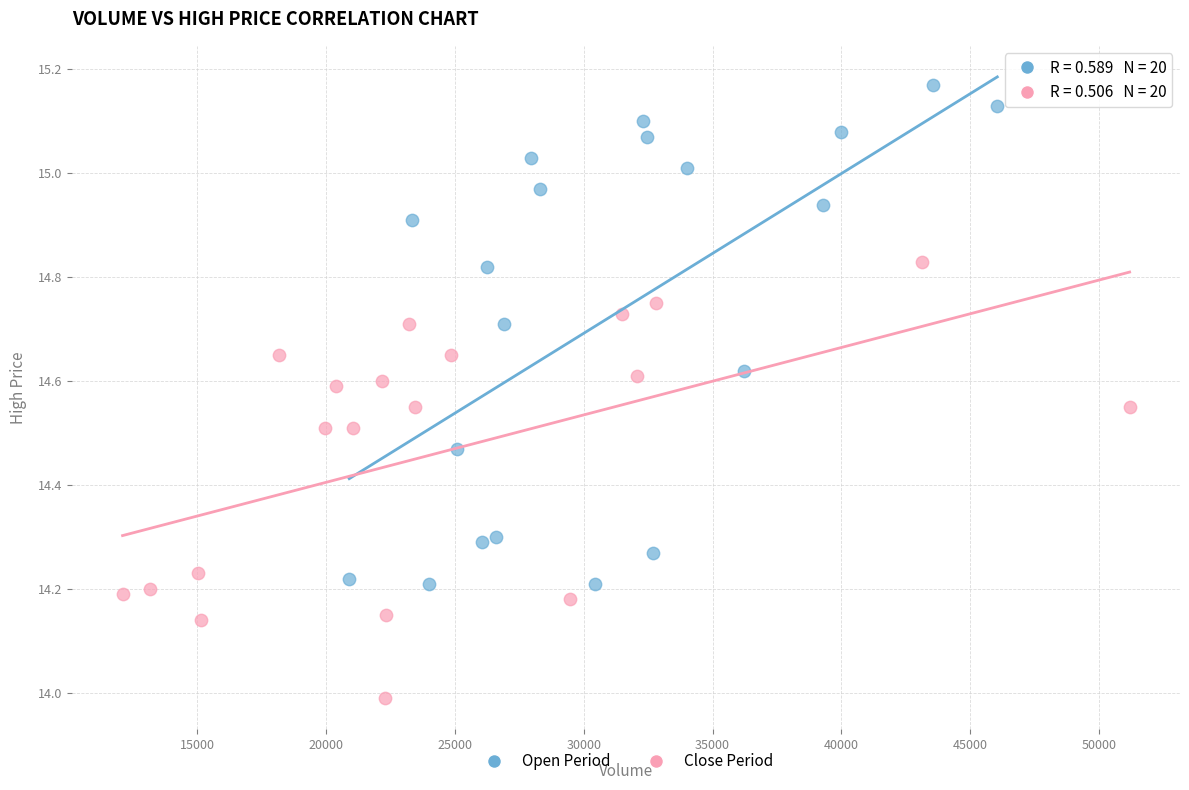

Which series contains the lowest Y value?

Close Period